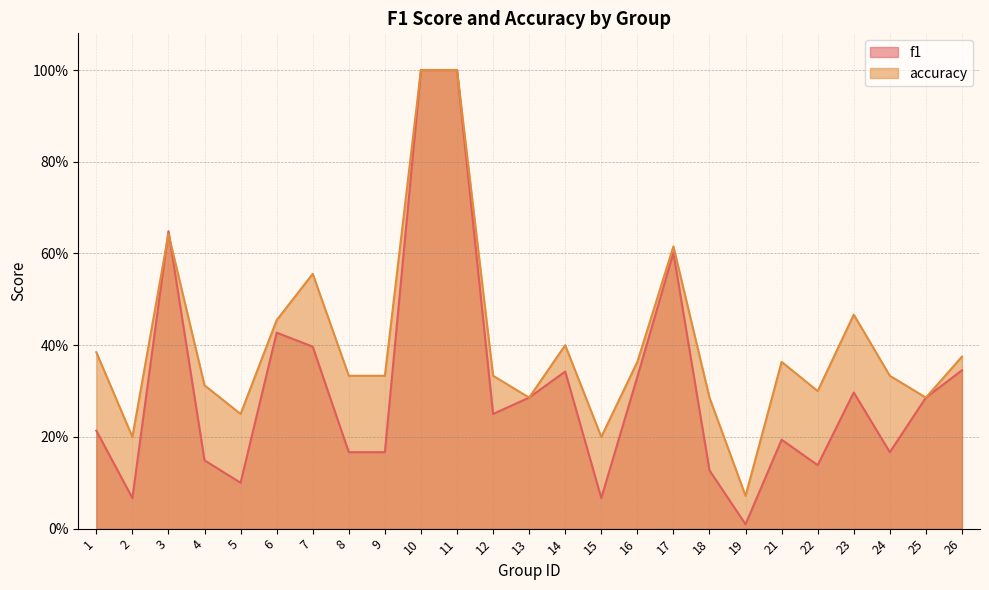

What is the difference between the highest and lowest values at 23?

0.2